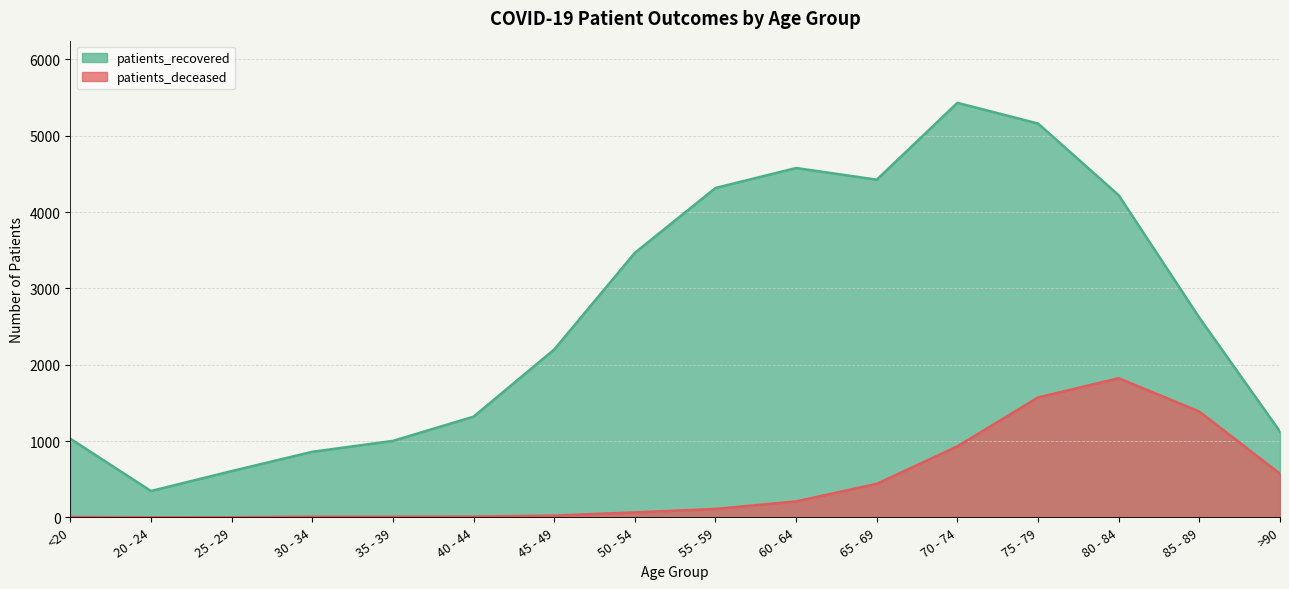

How many values in the patients_deceased series are below 110?

8